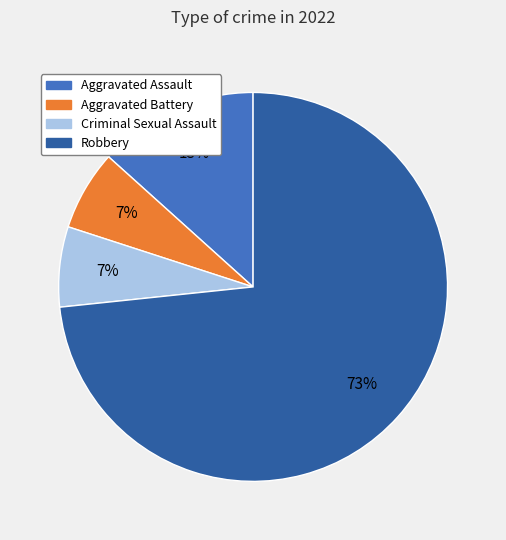

To the nearest percent, what is the average slice percentage?

25%